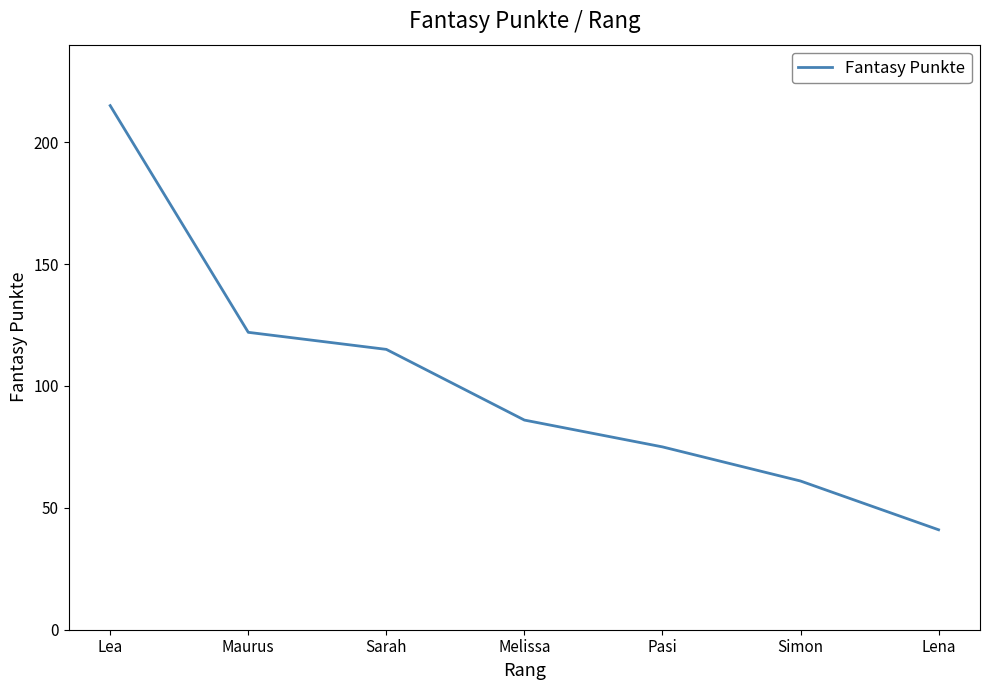

What position from the left is Pasi?

5